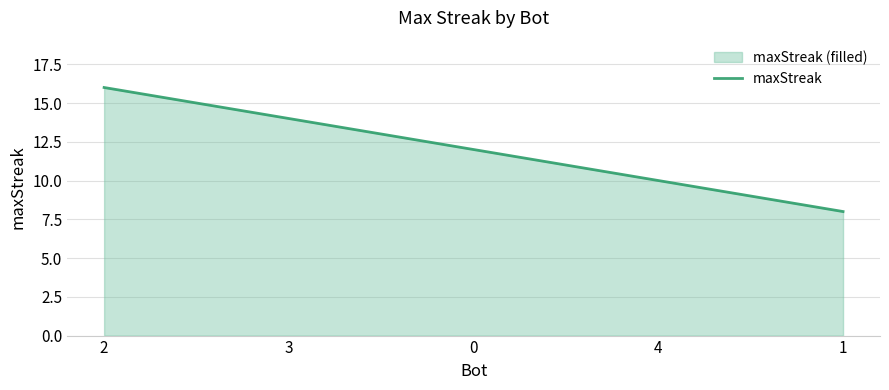

What is the label of the 2nd point from the right?

4